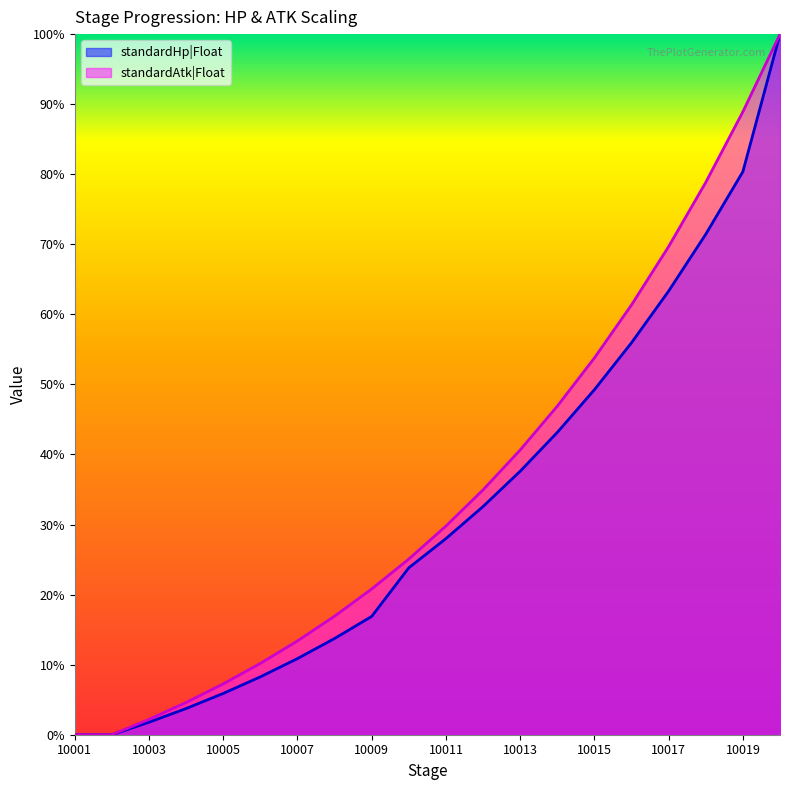

At how many categories does at least one series exceed 0?

18